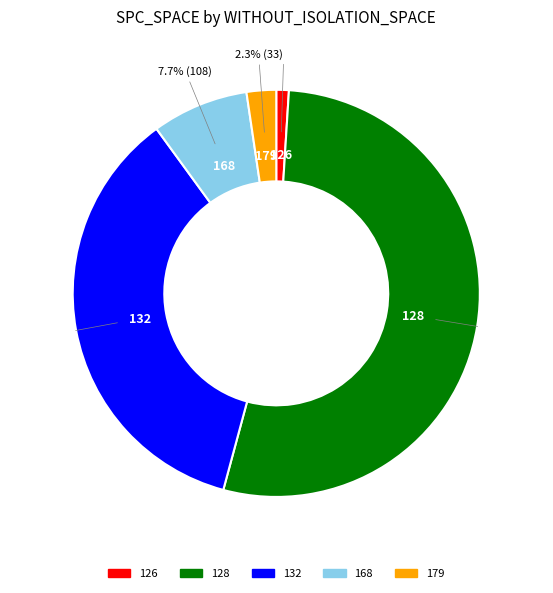

Is the sum of 126 and 128 greater than half?

Yes